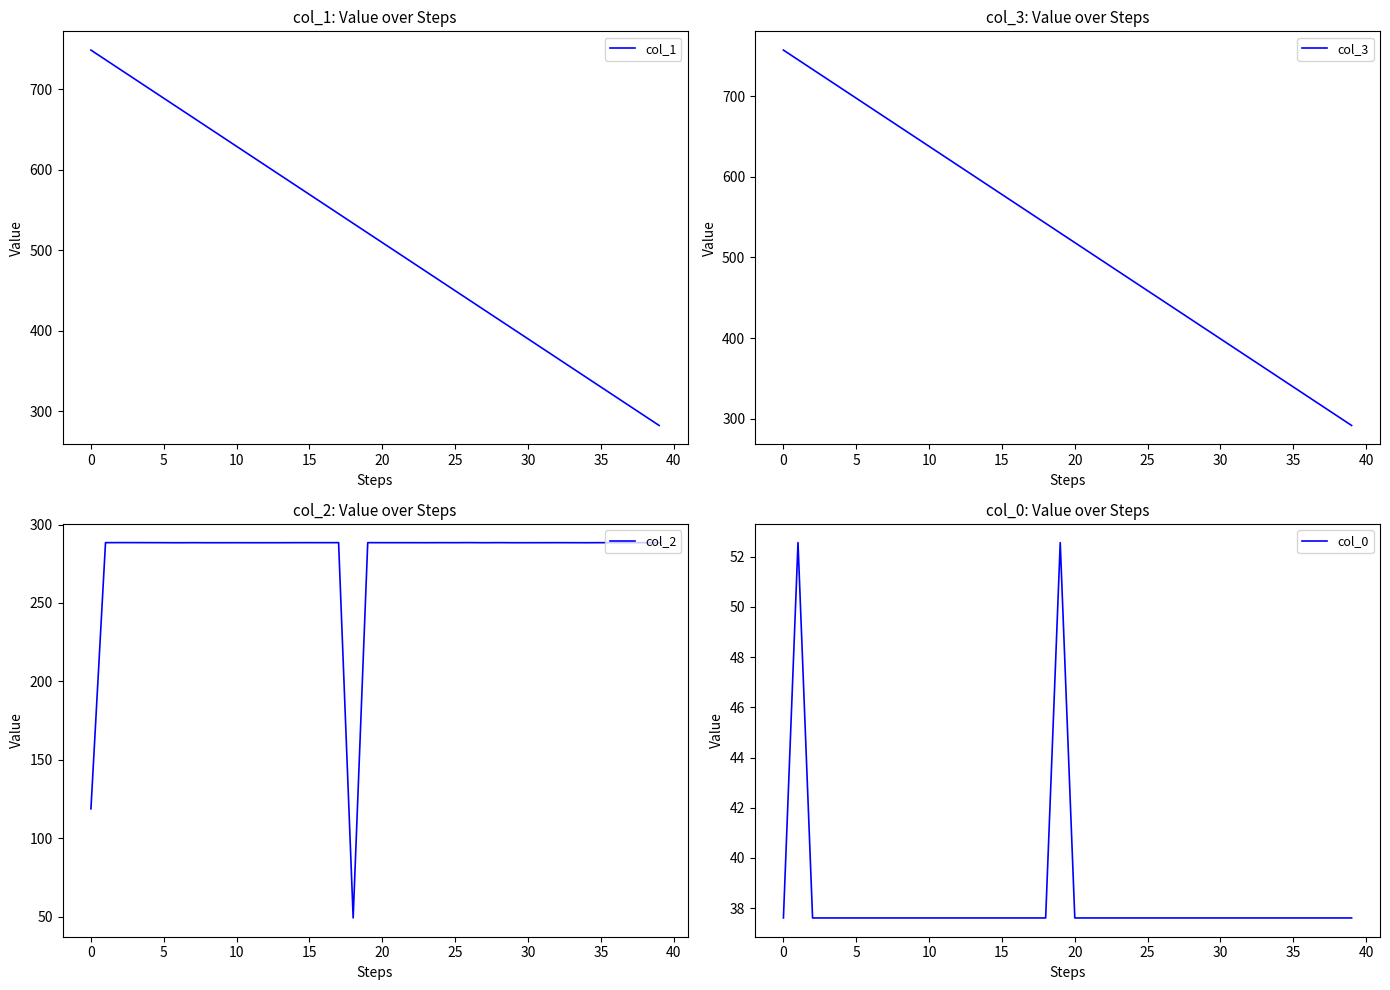

What is the maximum value shown in the chart?

757.6